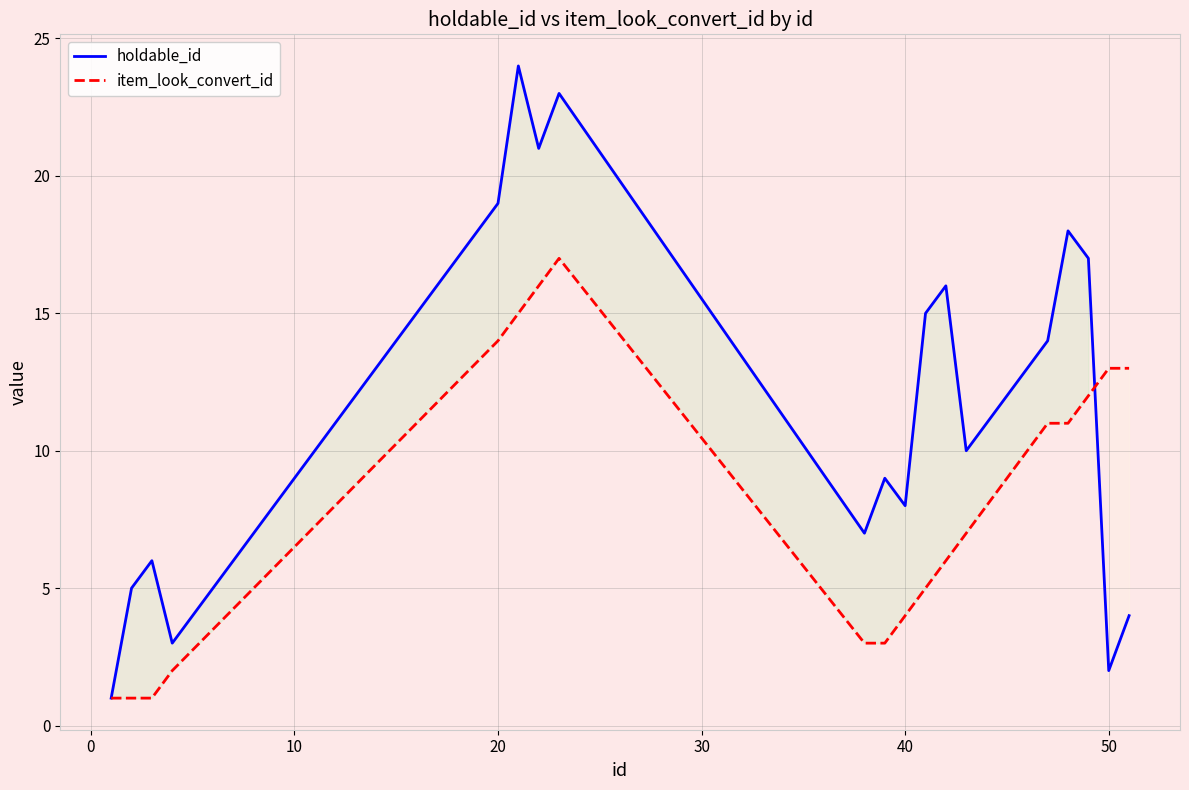

At which label does holdable_id first exceed 12?

20